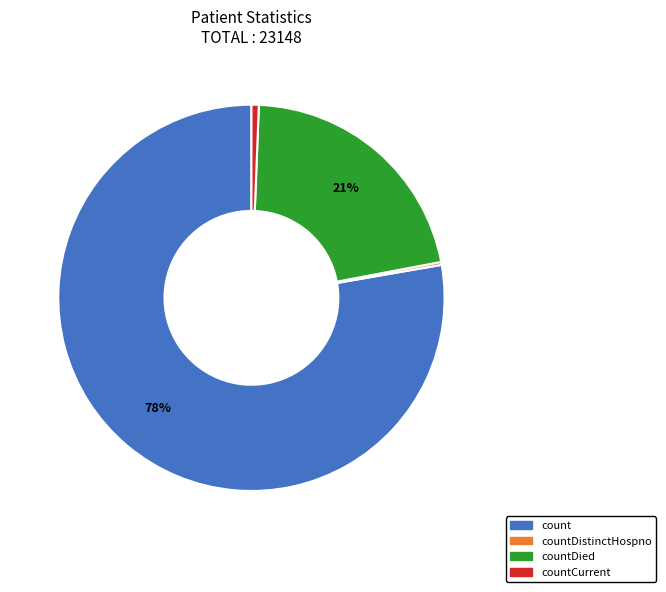

To the nearest percent, what is the average slice percentage?

25%